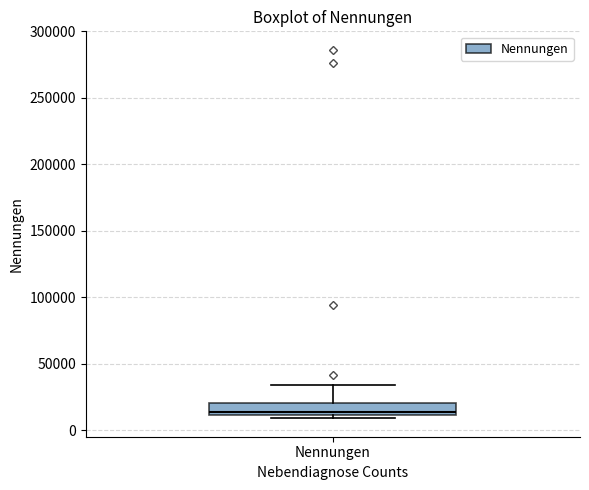

Read this box plot against the y-axis: the position of the median line, the range covered by the box, and the ends of both whiskers. The values are not printed on the chart, so give them approximately, as read against the axis.

median 15000, box 10000 to 20000, whiskers 10000 (just below the box's lower edge) to 35000